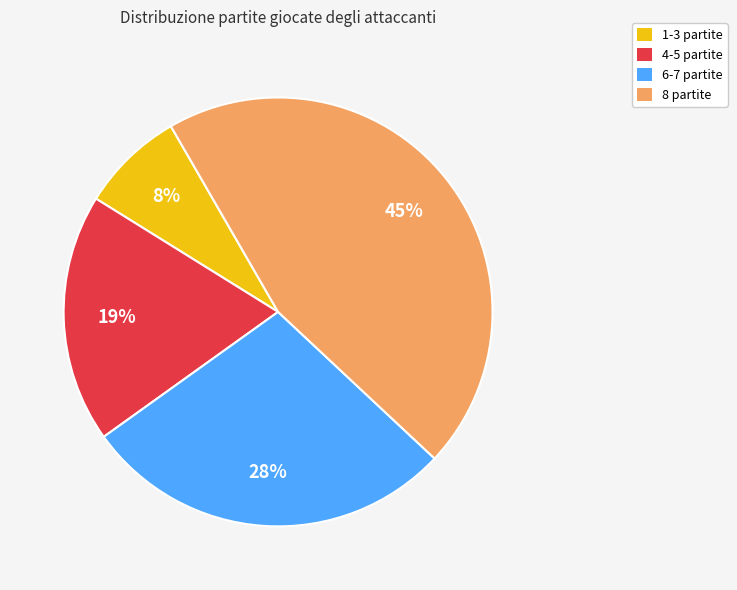

How many segments does this pie chart have?

4